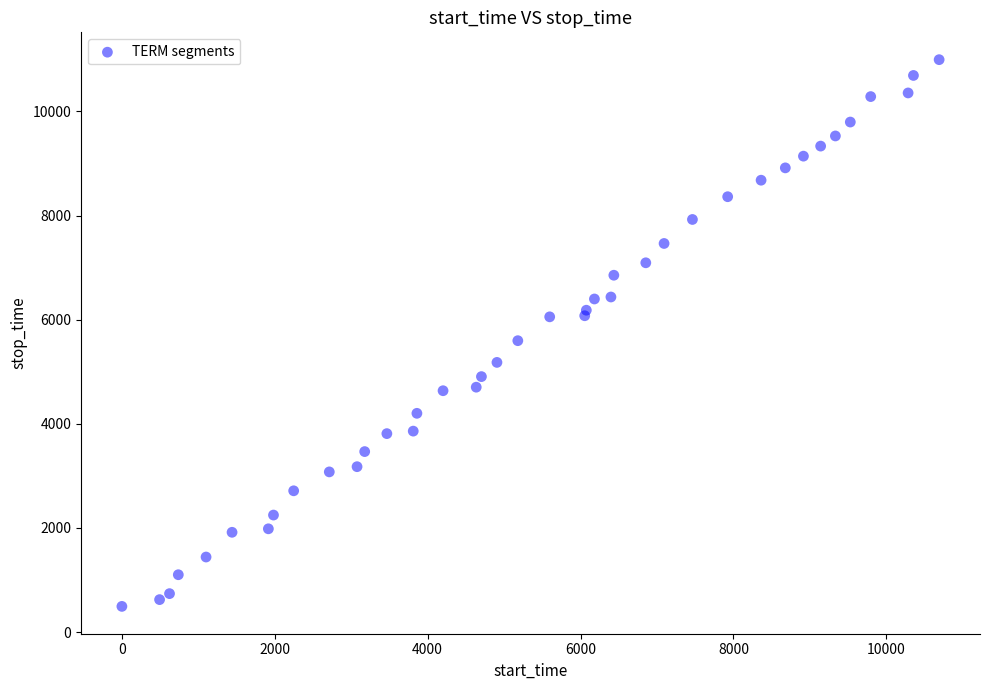

What Y value in the scatter plot is closest to 5743?

5596